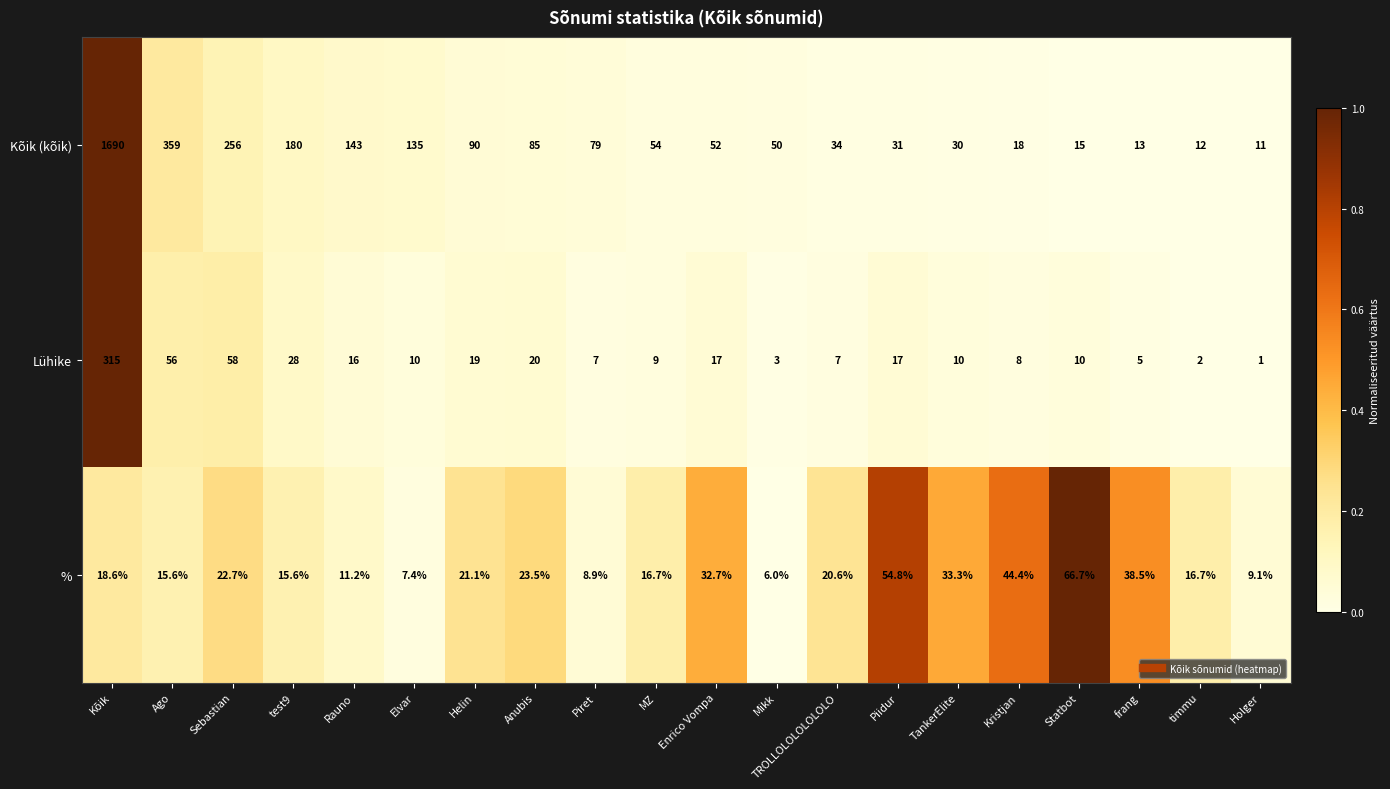

Where does the Lühike series first go above 10?

Kõik